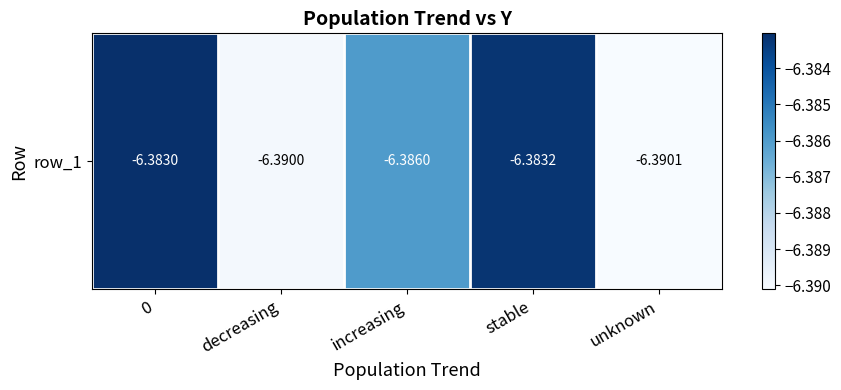

List the labels in order of value, smallest first.

unknown, decreasing, increasing, stable, 0